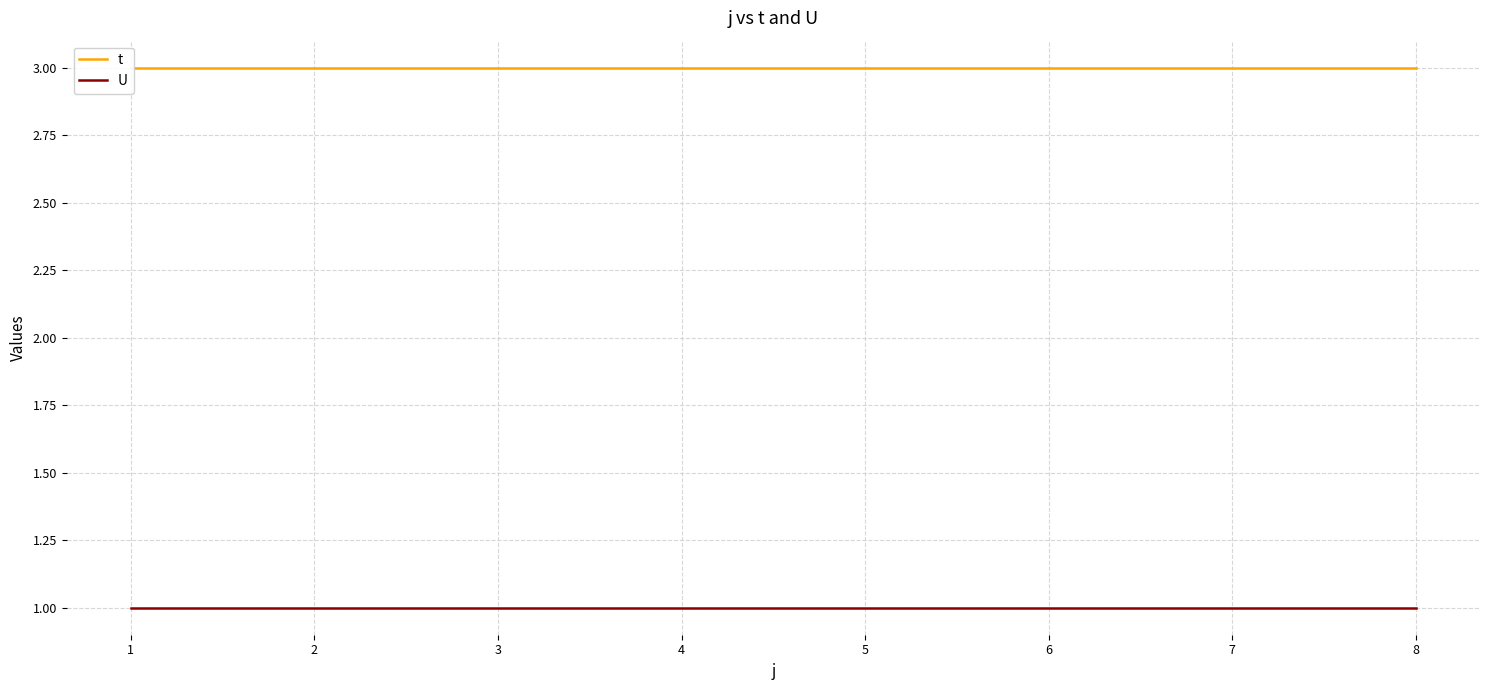

True or false: U and t intersect in this chart.

False